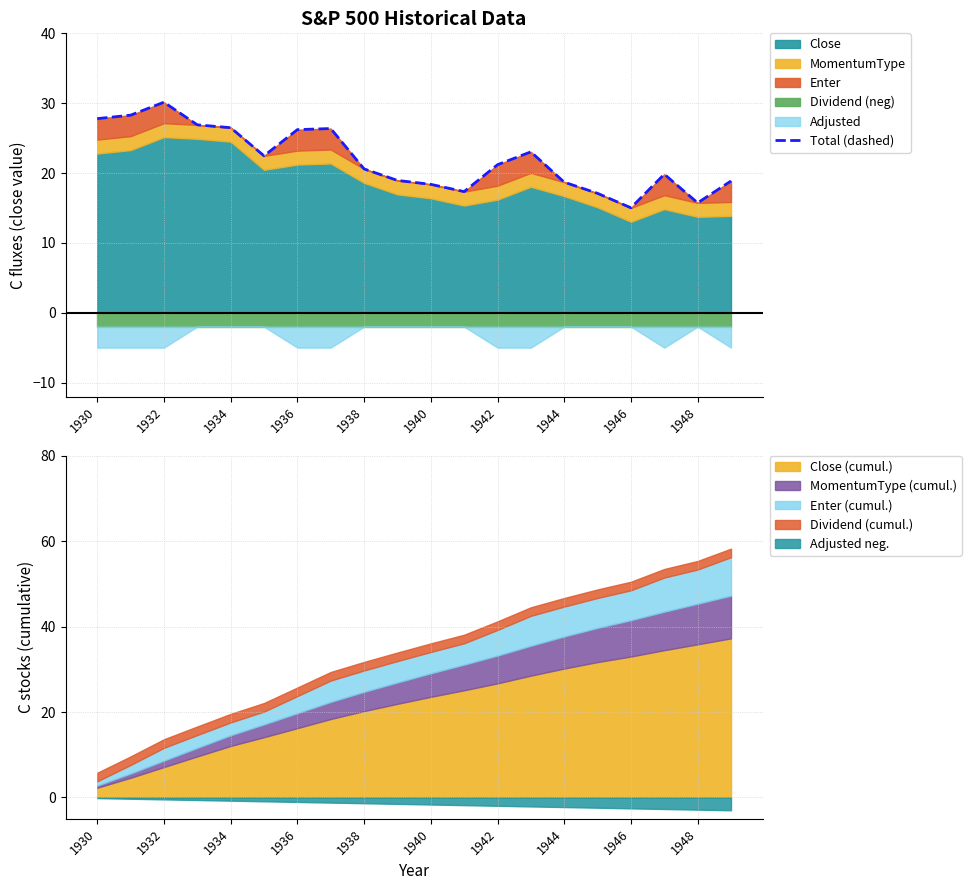

What is the maximum value shown in the chart?

30.1